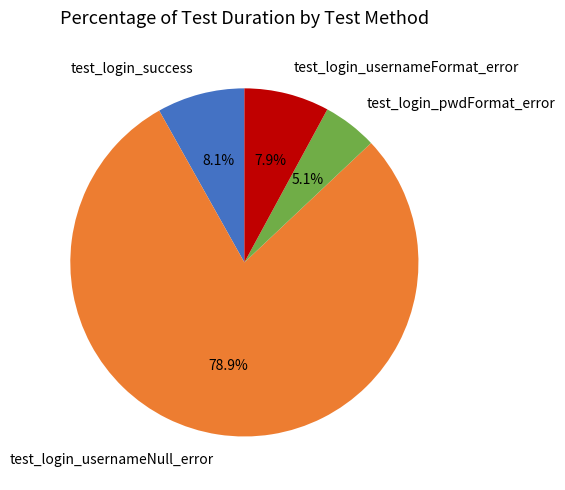

To the nearest percent, what is the average slice percentage?

25%